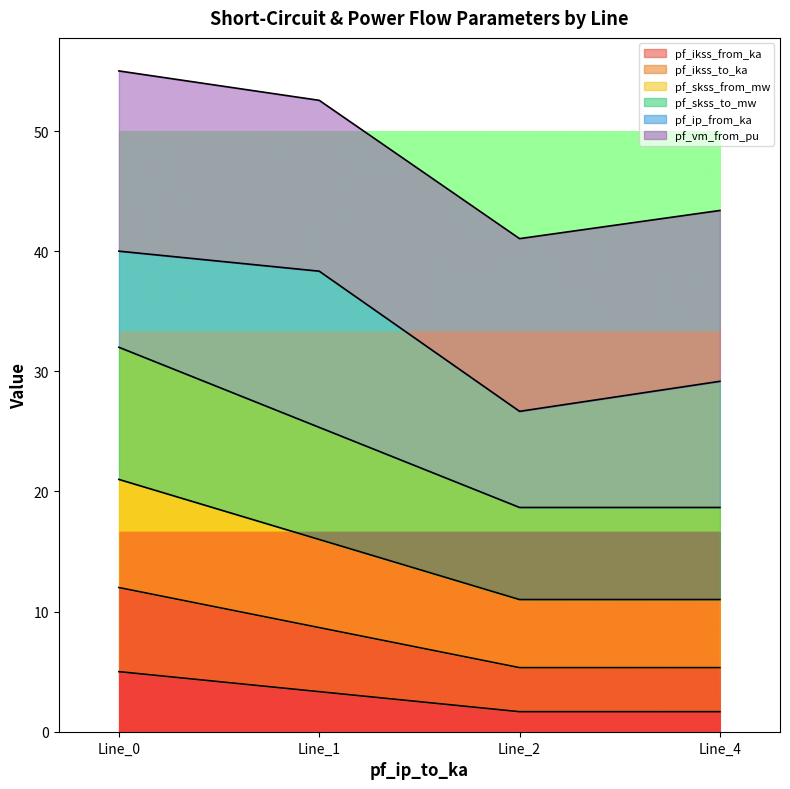

True or false: pf_ikss_to_ka and pf_ikss_from_ka intersect in this chart.

False